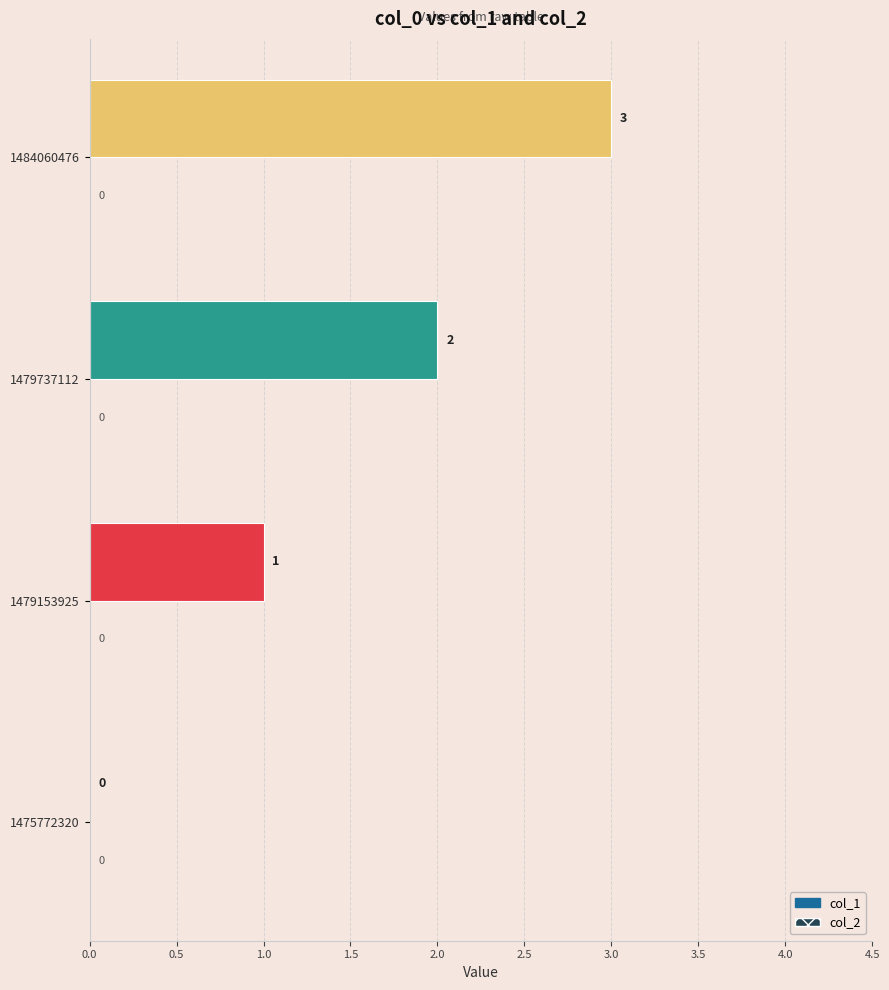

True or false: the data shows 0 at 1479153925.

False